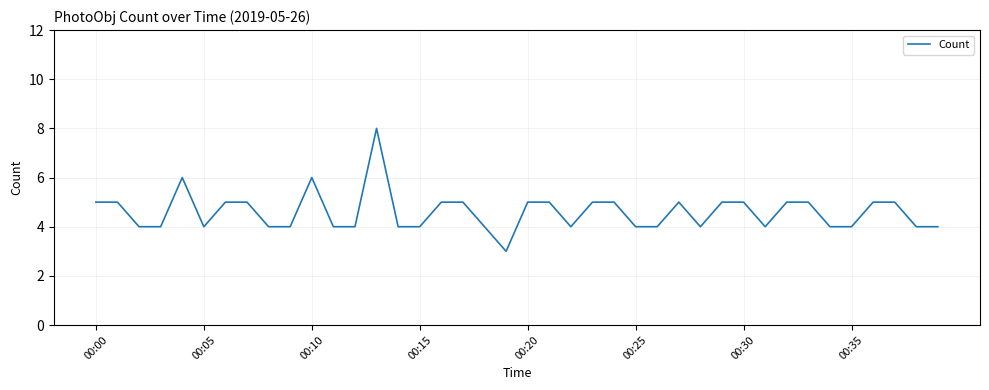

What is the smallest value displayed?

3